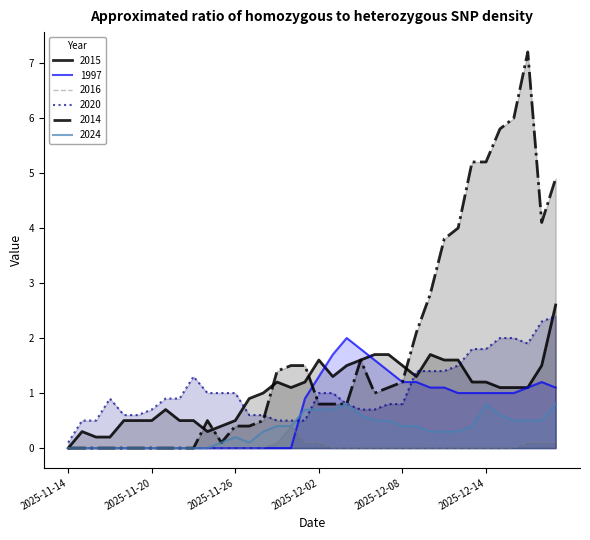

What is the average value of the 2024 series?

0.3